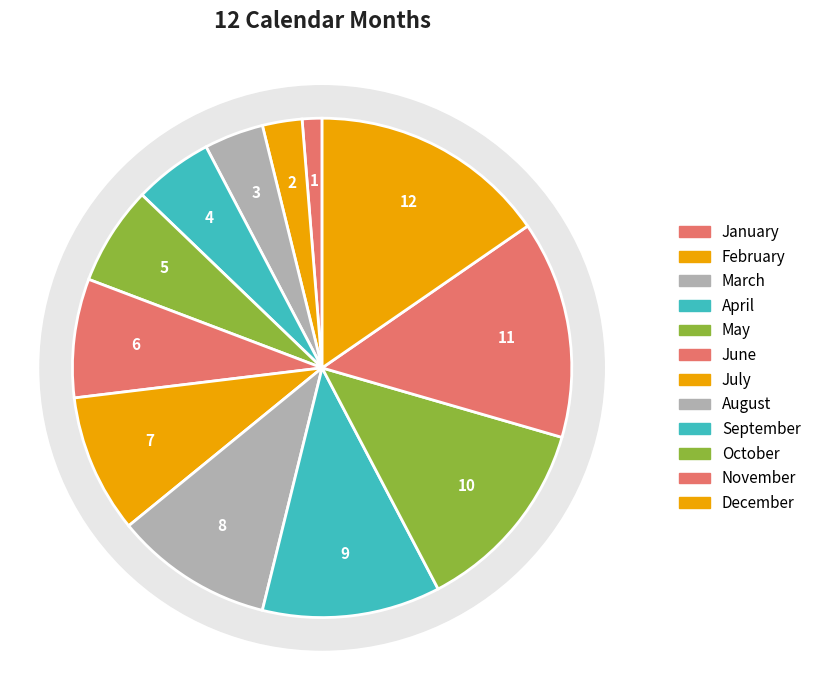

Approximately how many times larger is the value at February compared to September?

0.2